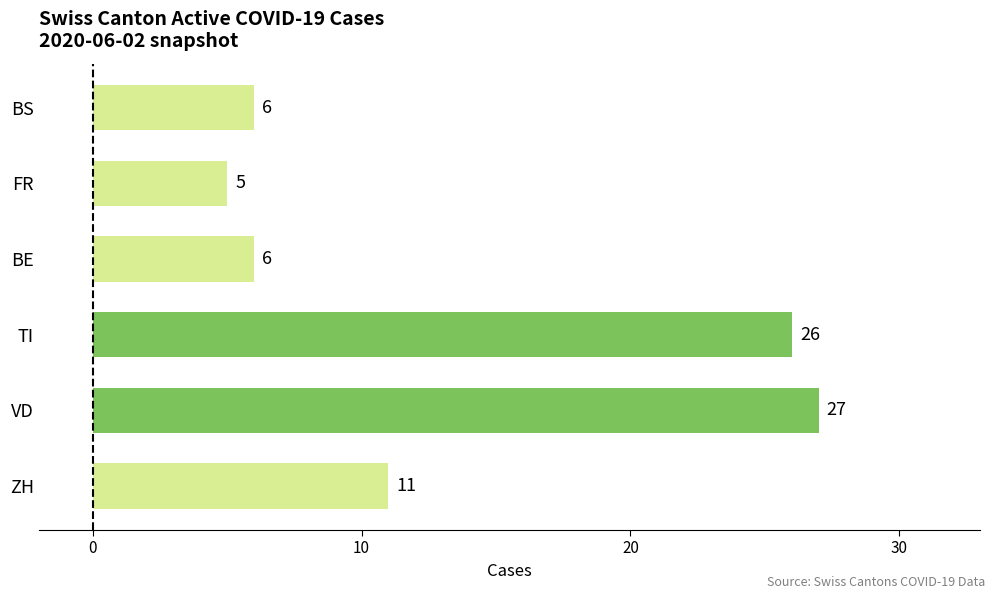

What is the difference between the maximum and minimum values?

22